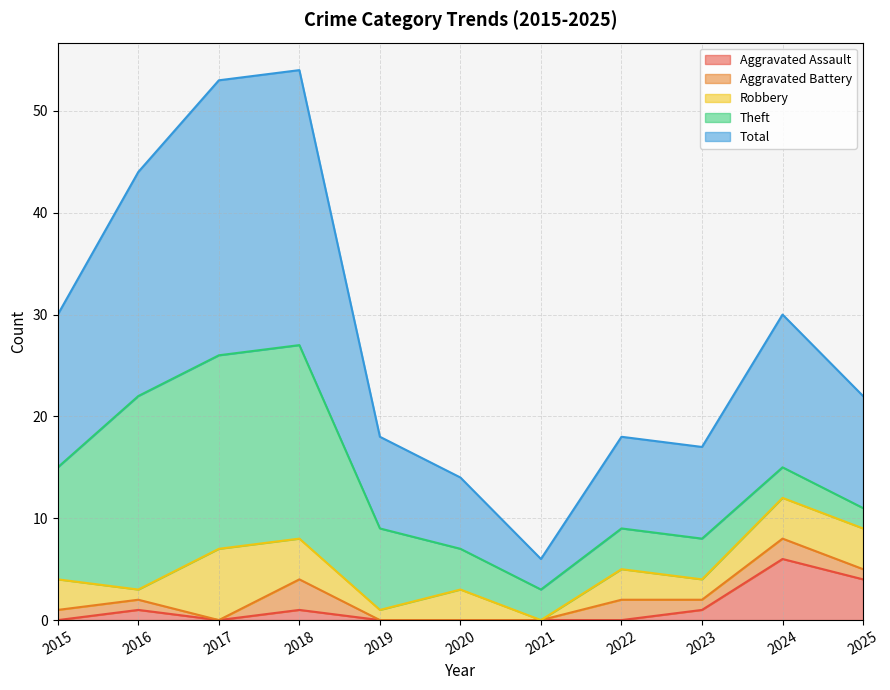

True or false: Theft and Aggravated Battery cross at least once.

False